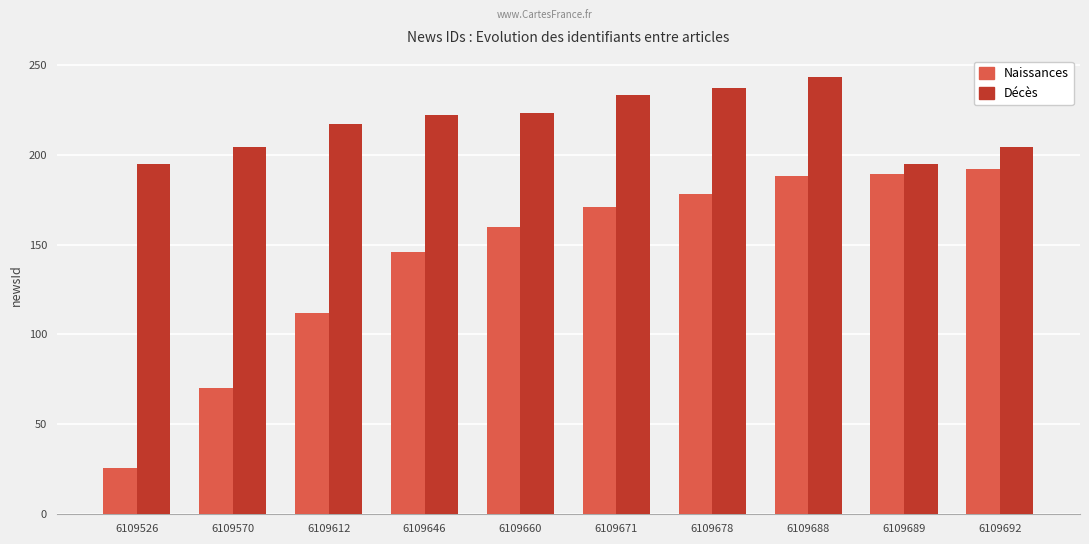

The value of Naissances at 6109689 is 189. True or false?

True